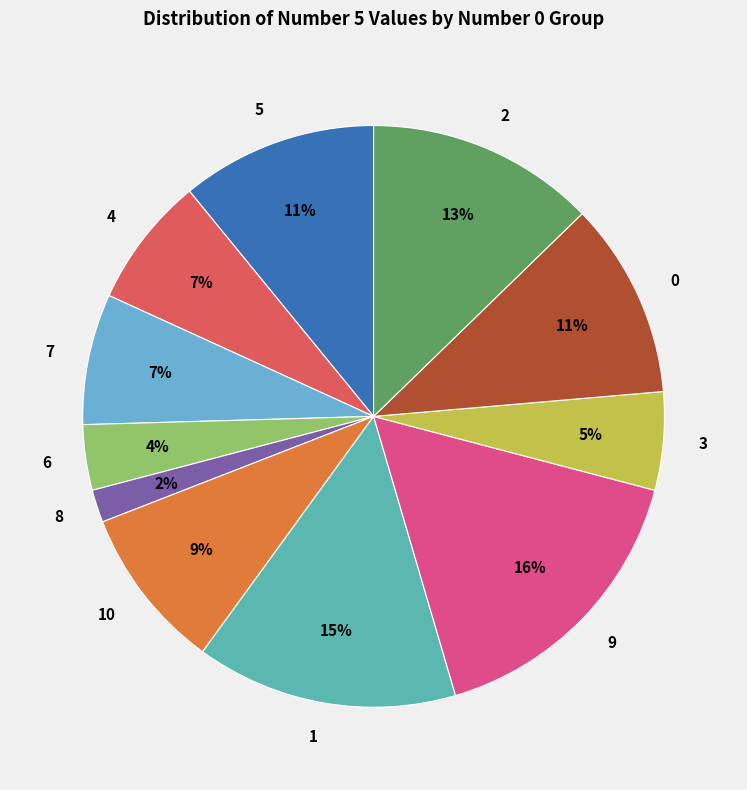

Does any single category account for the majority?

No